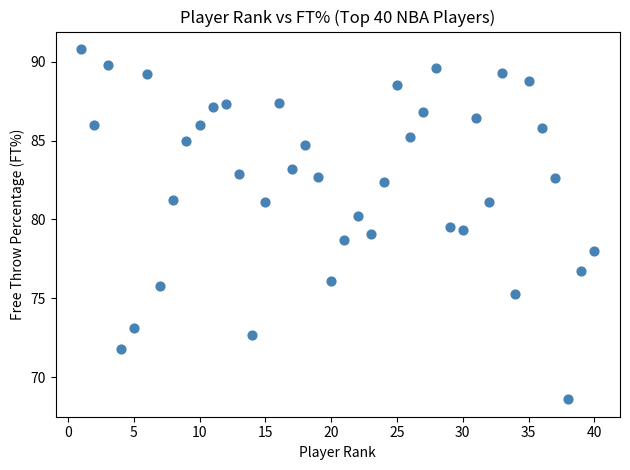

What is the range of Y values (max minus min)?

22.2